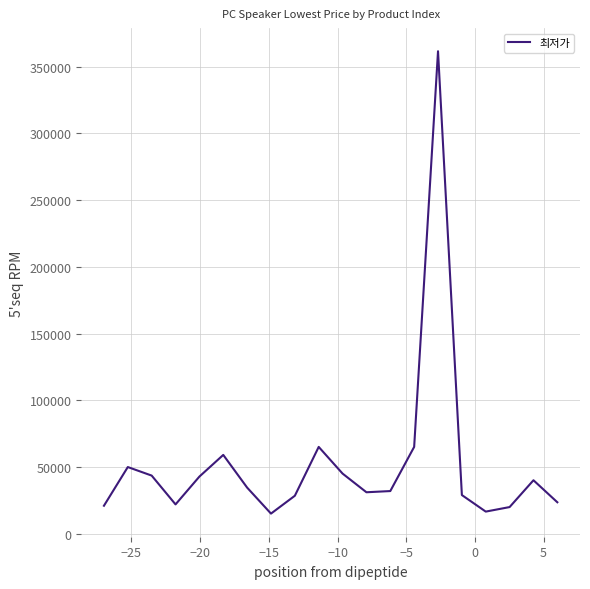

True or false: the data has more than 2 interior local peaks.

True